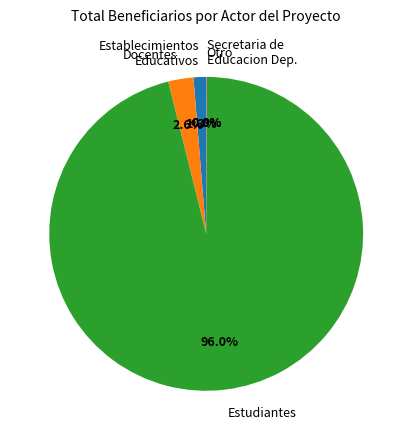

To the nearest percent, what portion does Estudiantes represent?

96%